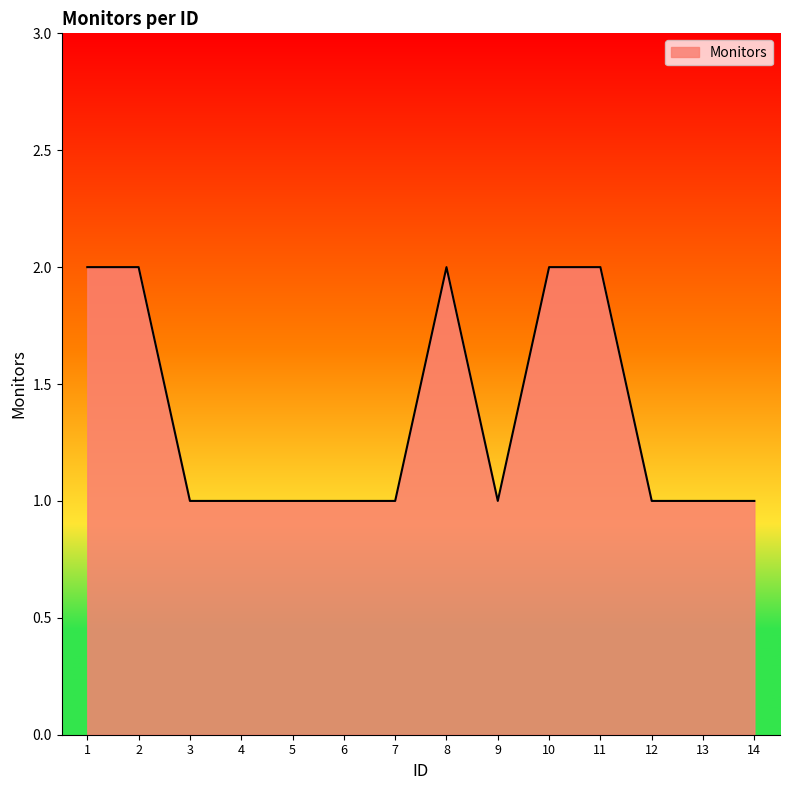

What is the difference between the maximum and second lowest values?

1